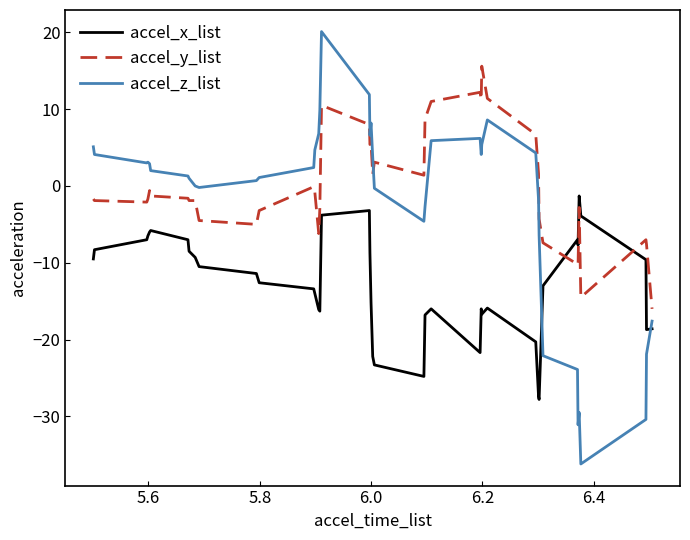

Which series has the widest spread of values?

accel_z_list